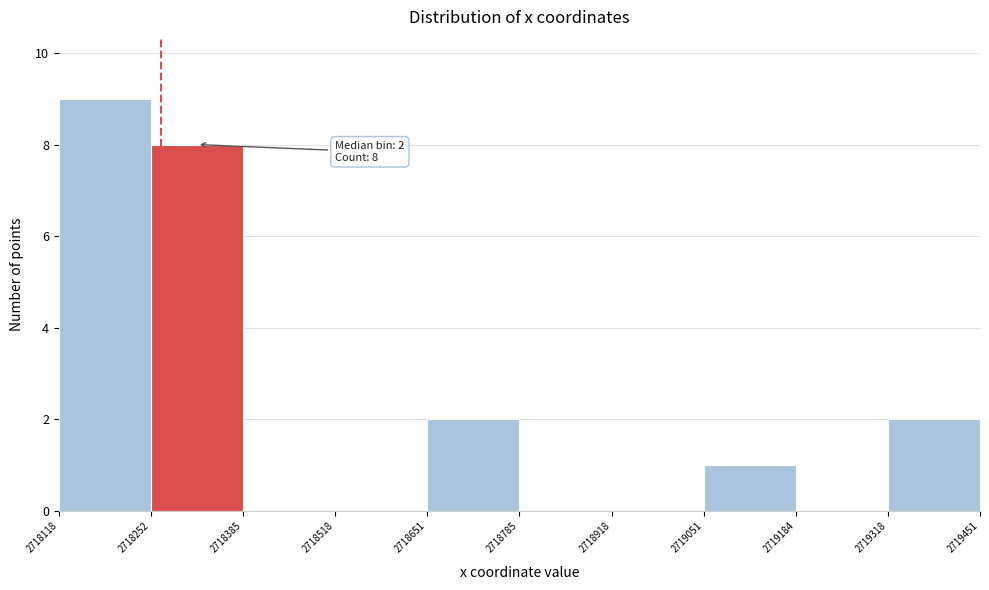

Which range on the x-axis has the tallest bar?

2718118 to 2718252